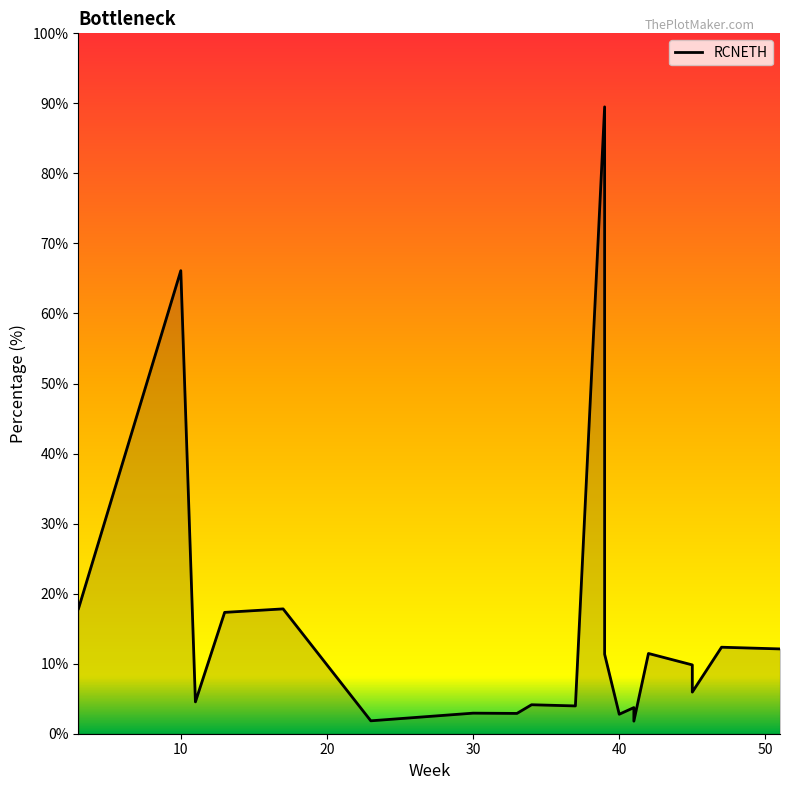

What is the smallest value displayed?

1.8